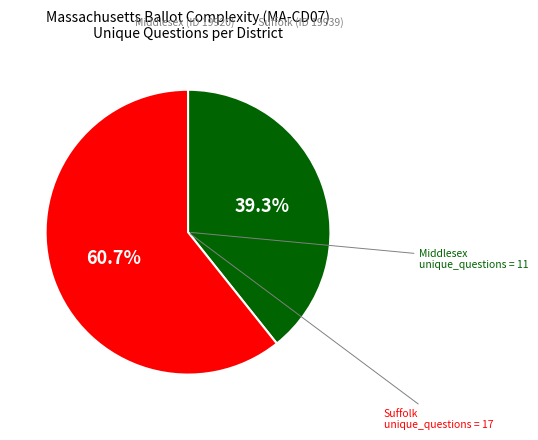

Does any single category account for the majority?

Yes